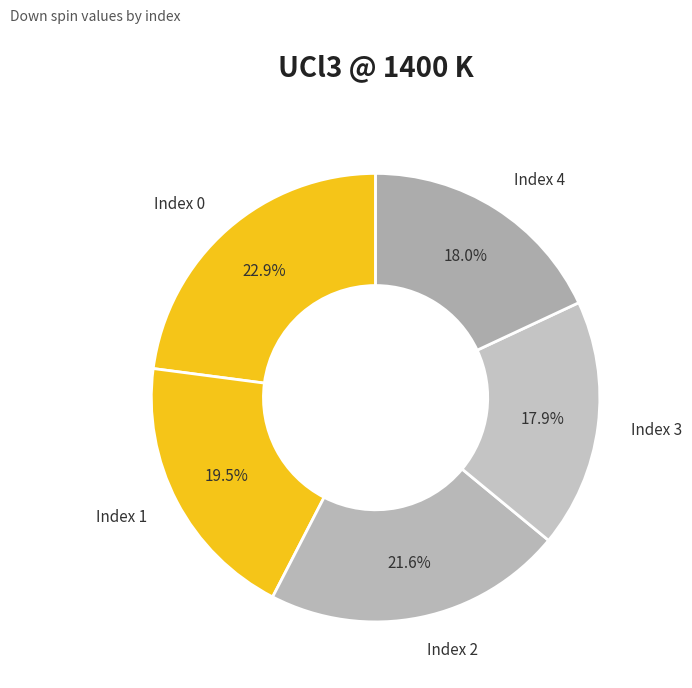

Approximately how many times larger is the value at Index 0 compared to Index 4?

1.3